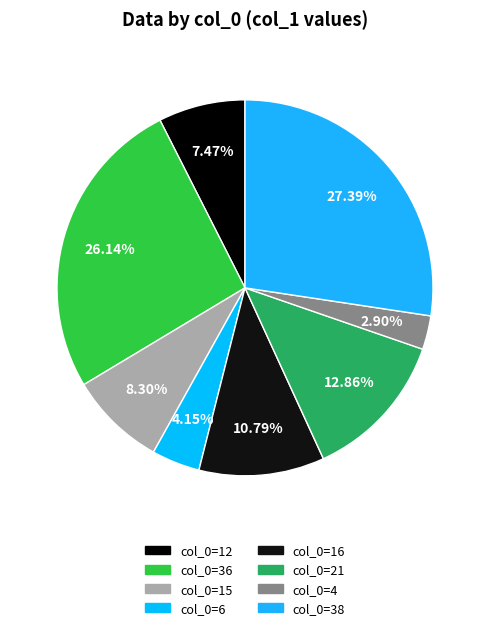

Which slice is the largest?

col_0=38